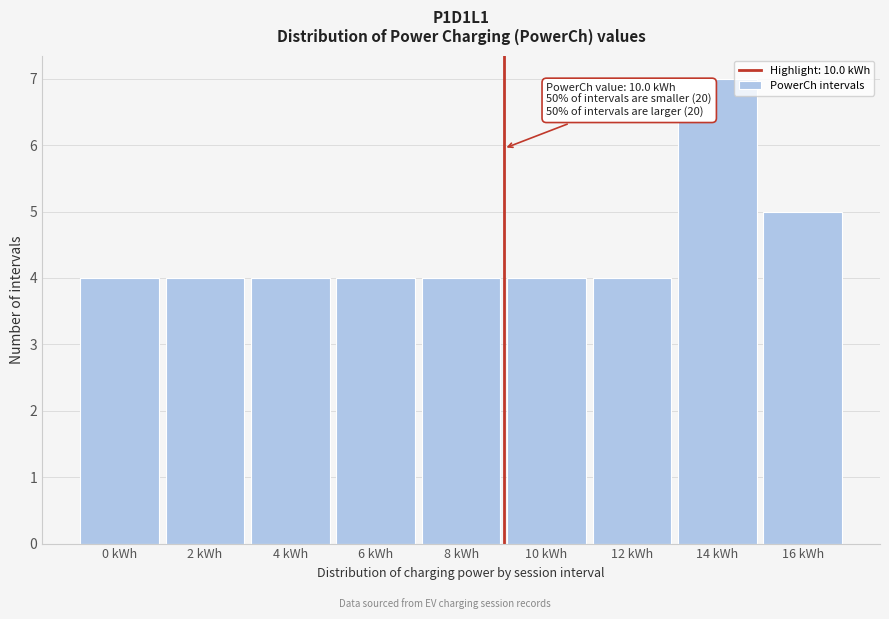

Reading right to left, transcribe all the data shown in this chart.

5	7	4	4	4	4	4	4	4